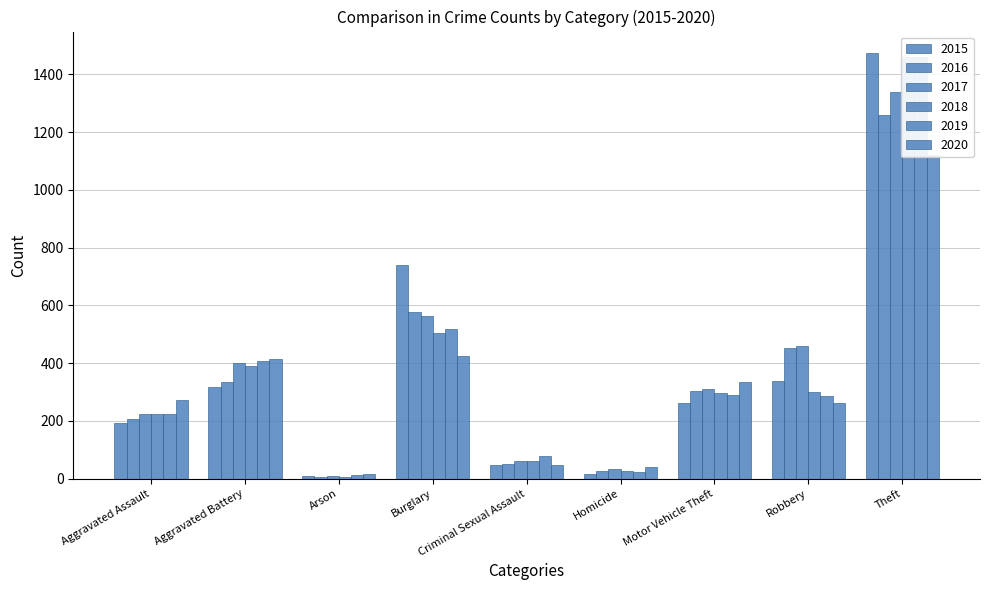

Reading right to left, what are all the values shown in this chart?

2015: 1474	337	263	15	46	738	9	316	194
2016: 1259	454	304	26	50	576	7	336	206
2017: 1339	460	312	33	62	562	10	400	225
2018: 1461	301	298	25	60	506	7	389	225
2019: 1459	287	290	22	77	517	12	407	223
2020: 1120	263	333	41	48	425	17	416	273